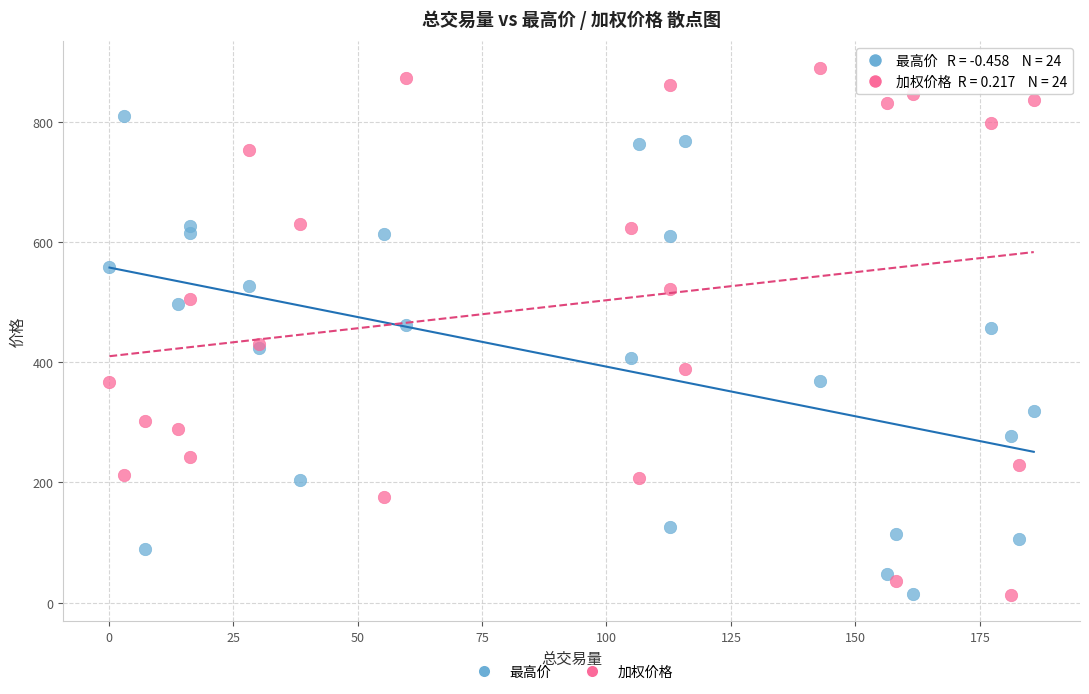

What are all the series names shown in the legend?

最高价, 加权价格